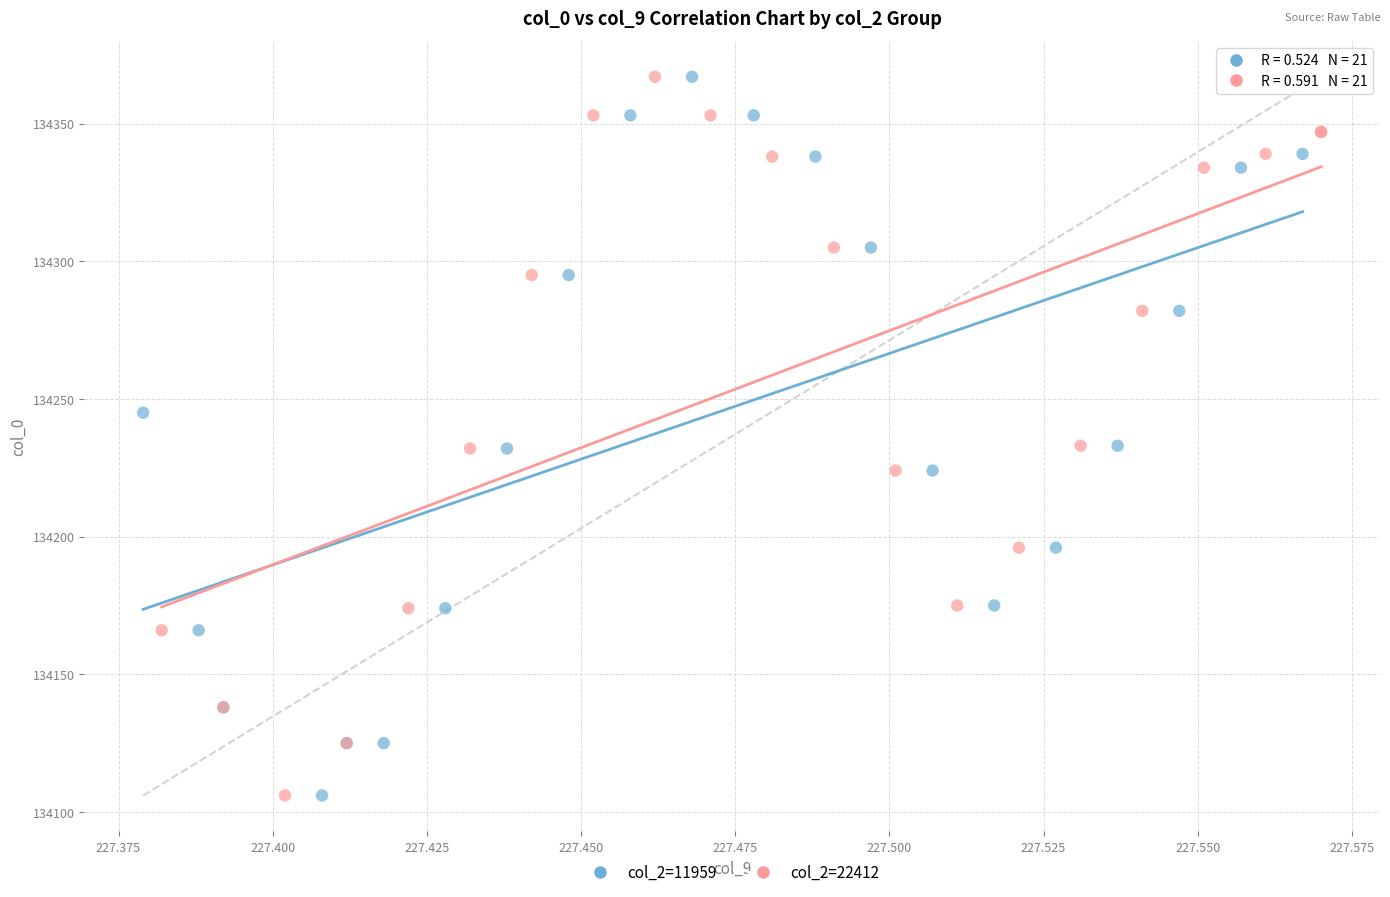

What are all the series names shown in the legend?

col_2=11959, col_2=22412